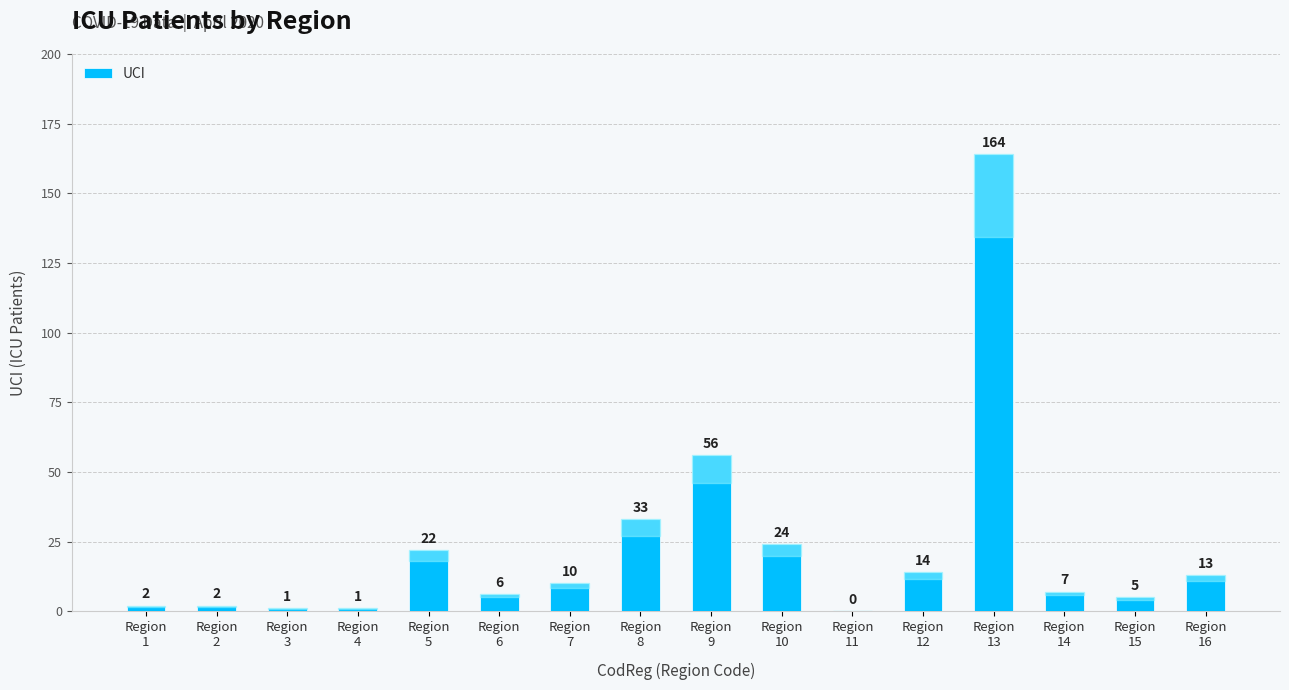

True or false: the data shows 13 at Region
16.

True